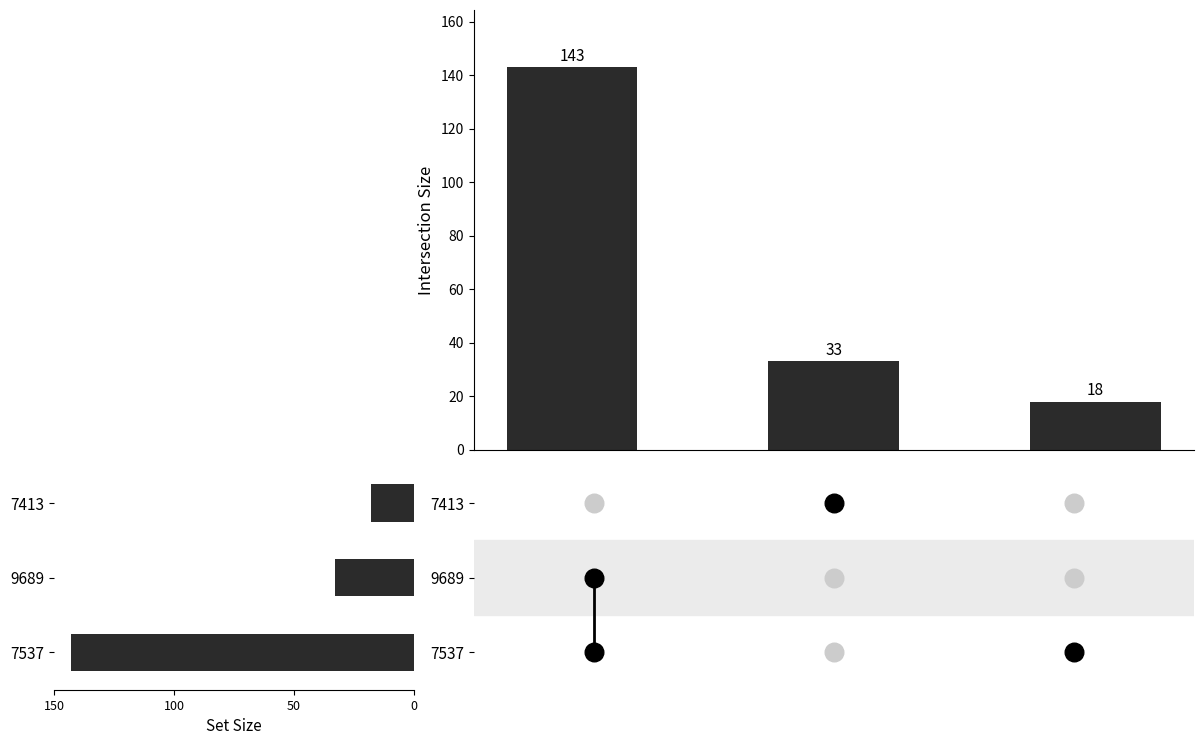

Is the value of Count at 50 greater than the value of Set Size at 150?

No